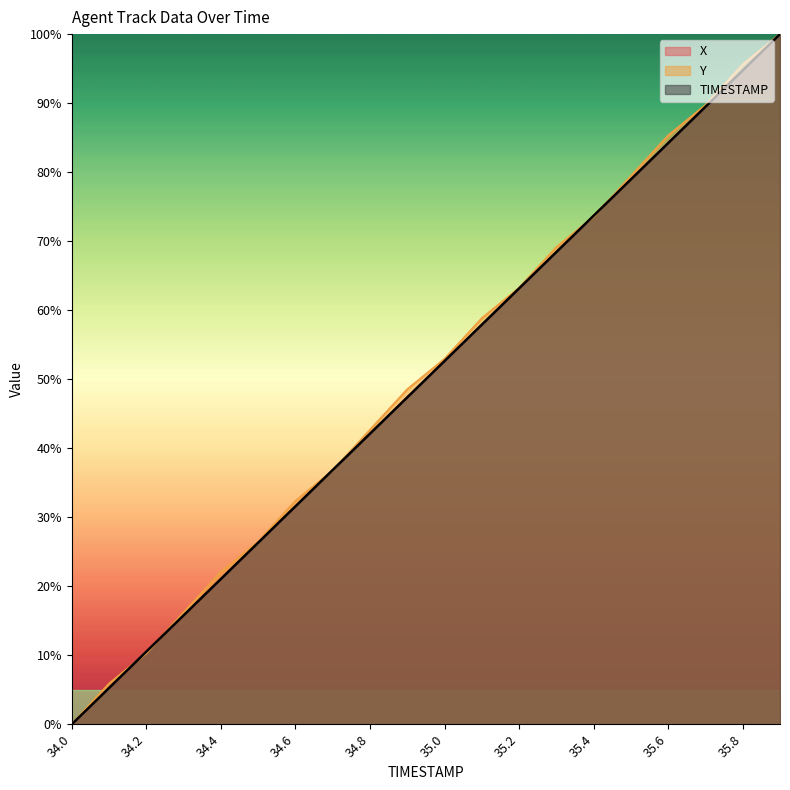

How many lines are shown in the chart?

3